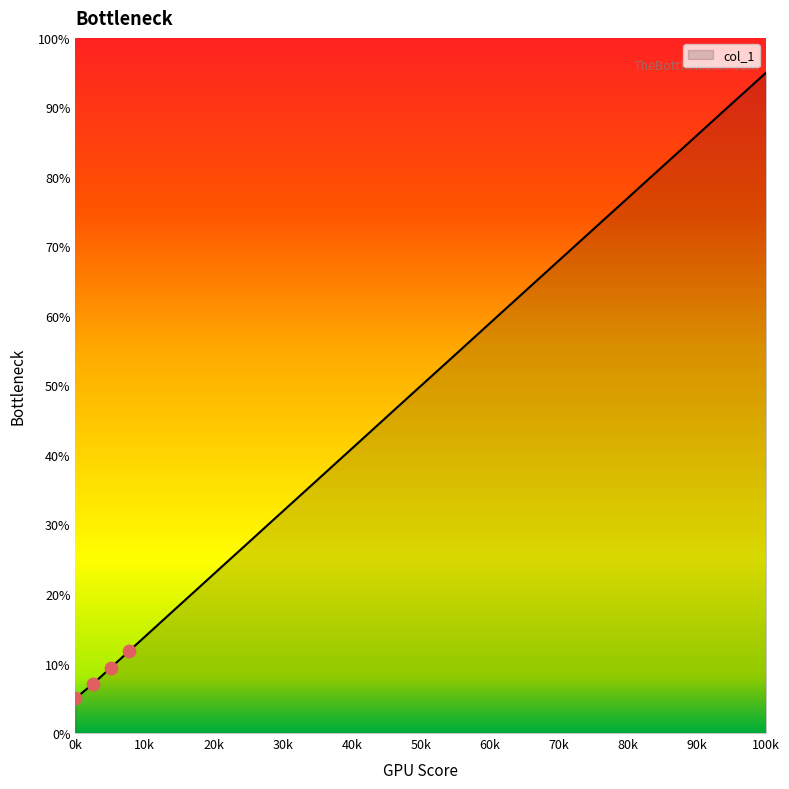

What is the smallest value displayed?

5.0